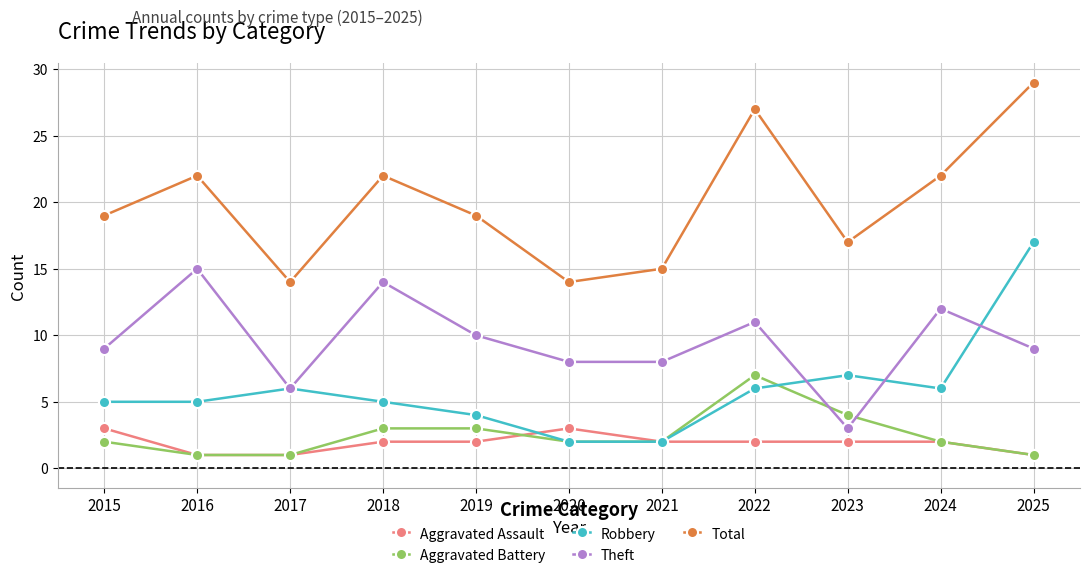

What is the value of the Robbery point at the 6th from the left?

2